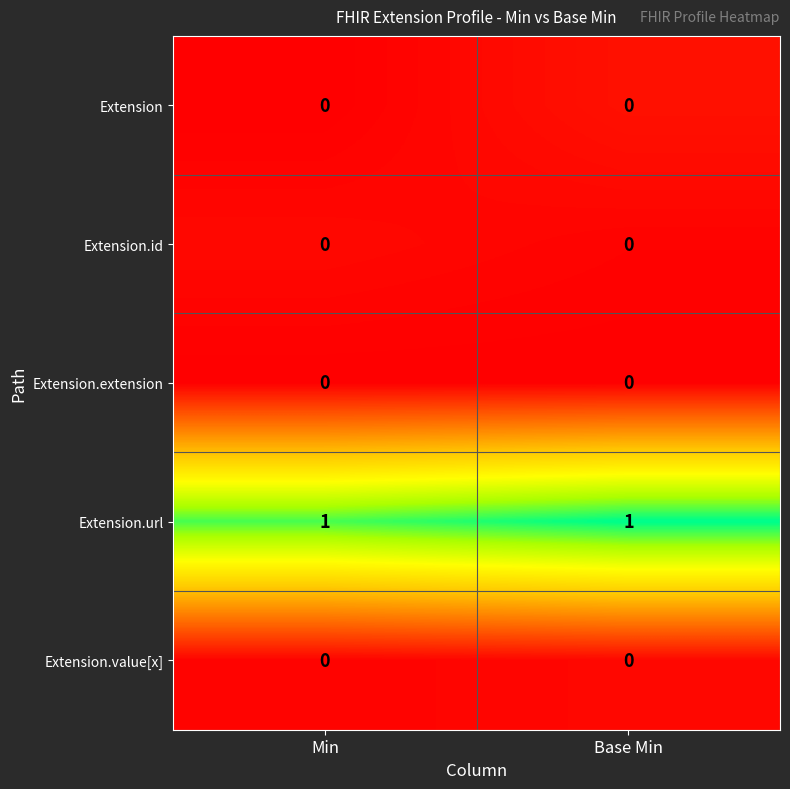

The value of Extension at Base Min is 0. True or false?

True